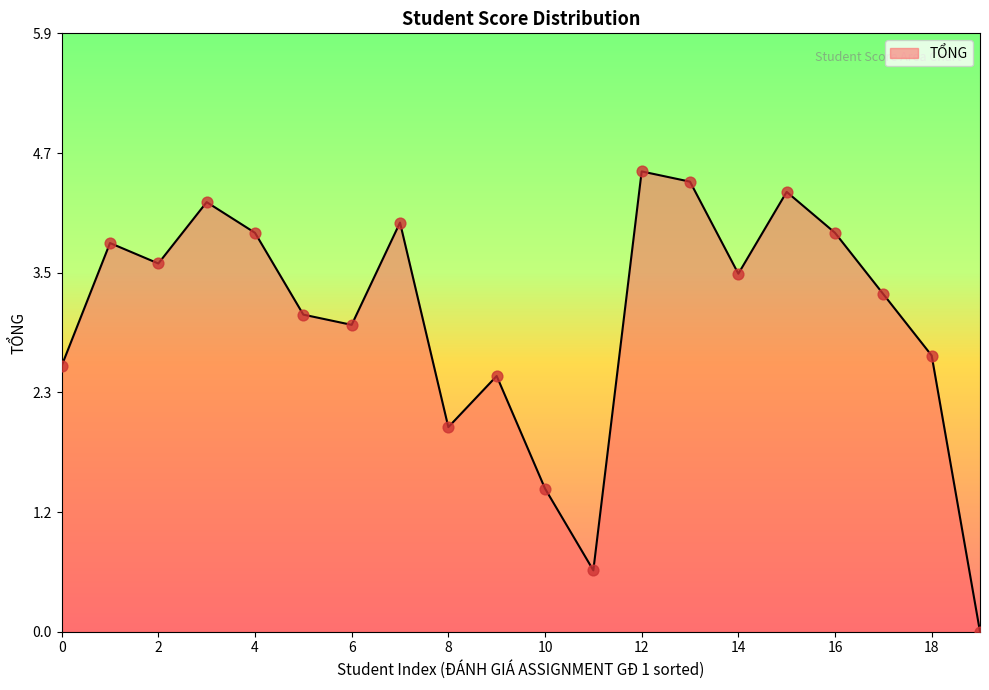

What is the maximum value shown in the chart?

4.5